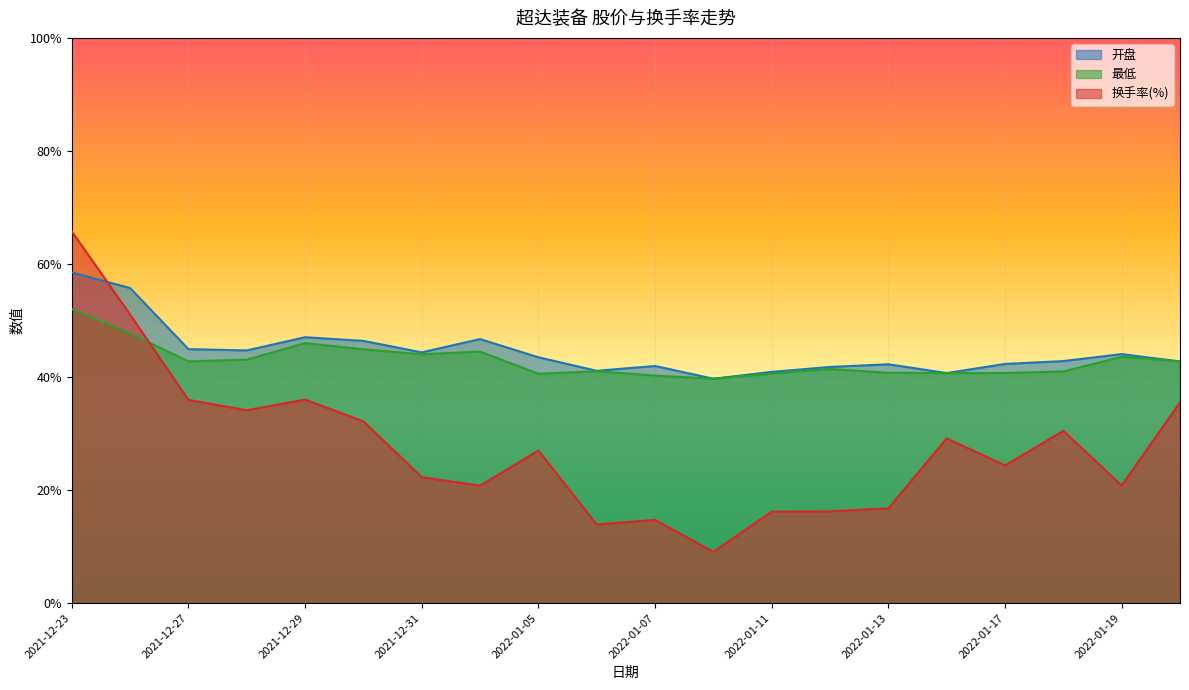

At which label is 开盘 closest to 49?

2021-12-29